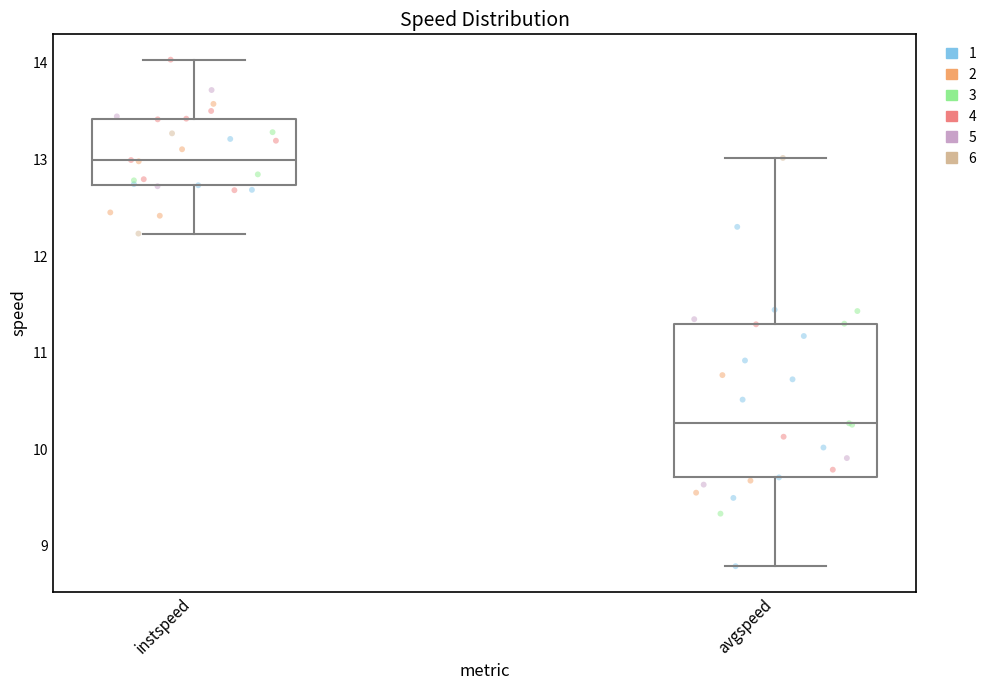

Reading left to right, transcribe this box plot: for each box, give where its median line is, the range the box spans, and where its two whiskers end, as read against the y-axis. The values are not printed on the chart, so give them approximately, as read against the axis.

instspeed: median 13.0, box 12.7 to 13.4, whiskers 12.2 to 14.0
avgspeed: median 10.3, box 9.7 to 11.3, whiskers 8.8 to 13.0